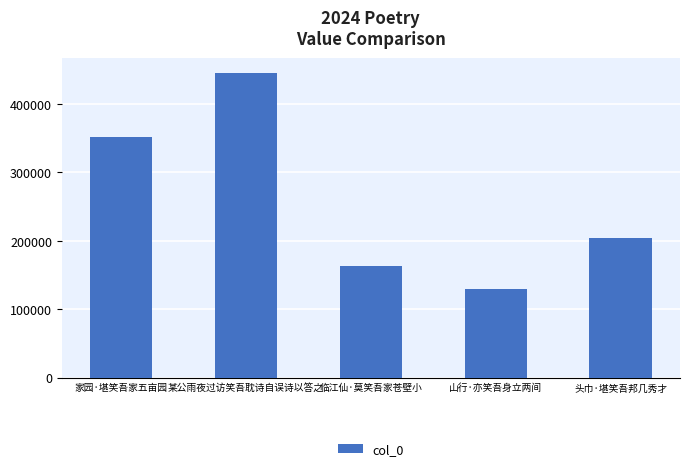

Which category has the lowest value across all series?

山行·亦笑吾身立两间